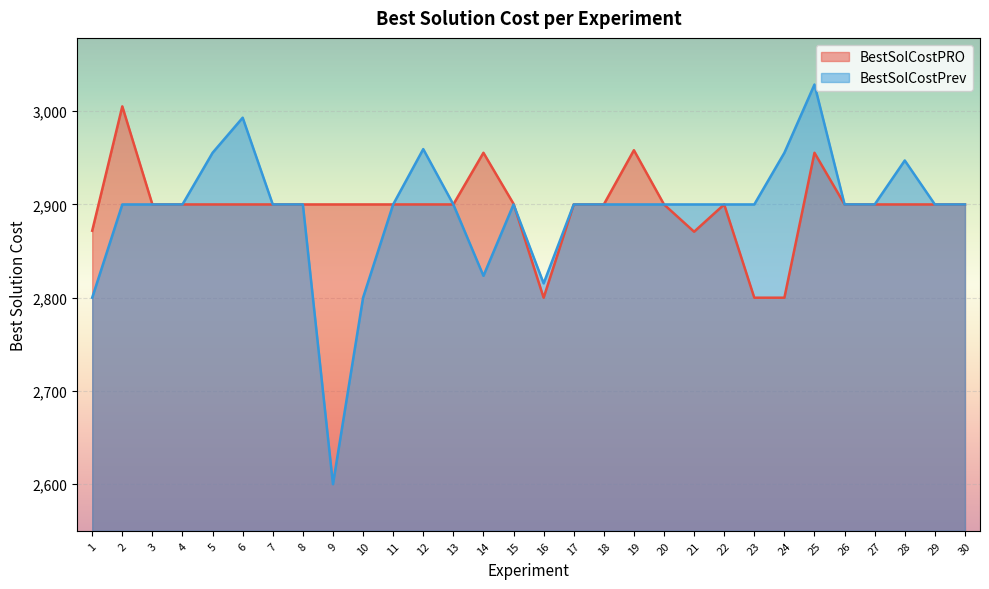

True or false: BestSolCostPRO and BestSolCostPrev intersect in this chart.

True